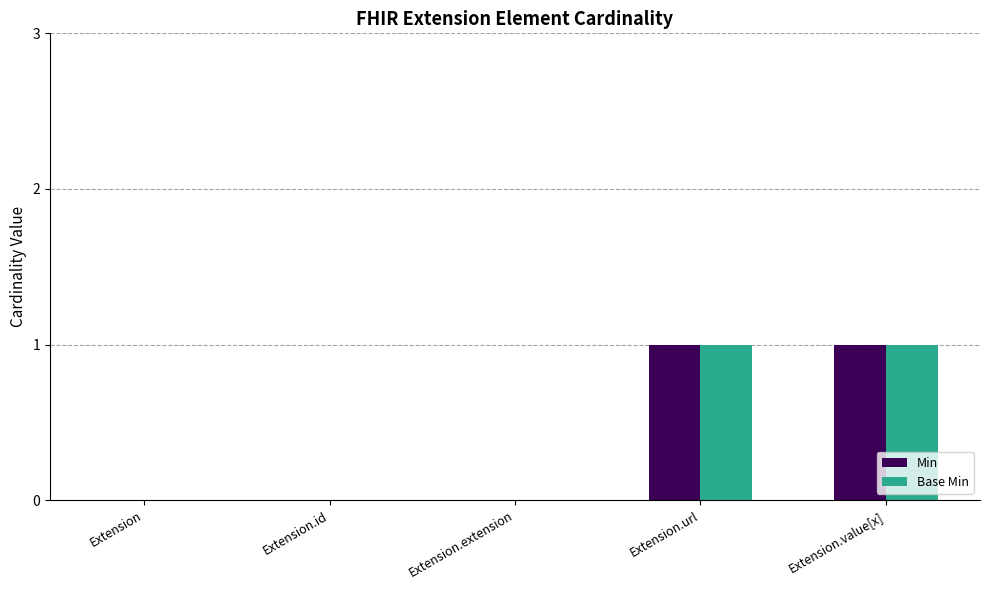

The value of Base Min at Extension.value[x] is 1. True or false?

True